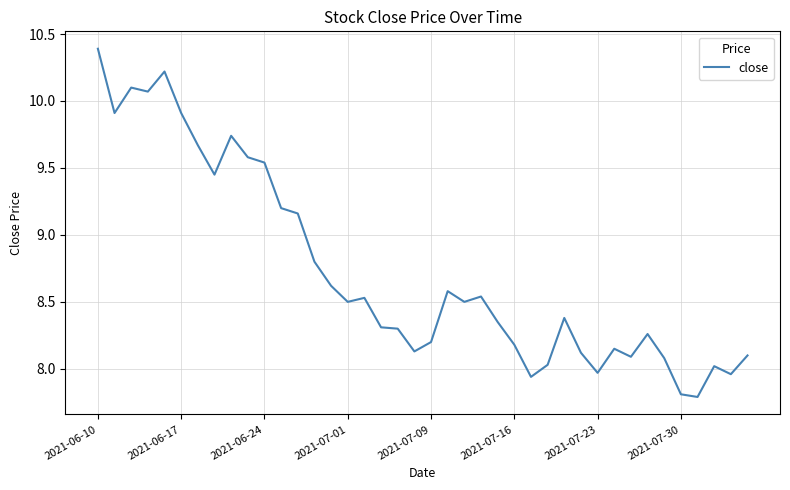

What is the difference between the maximum and minimum values?

2.6